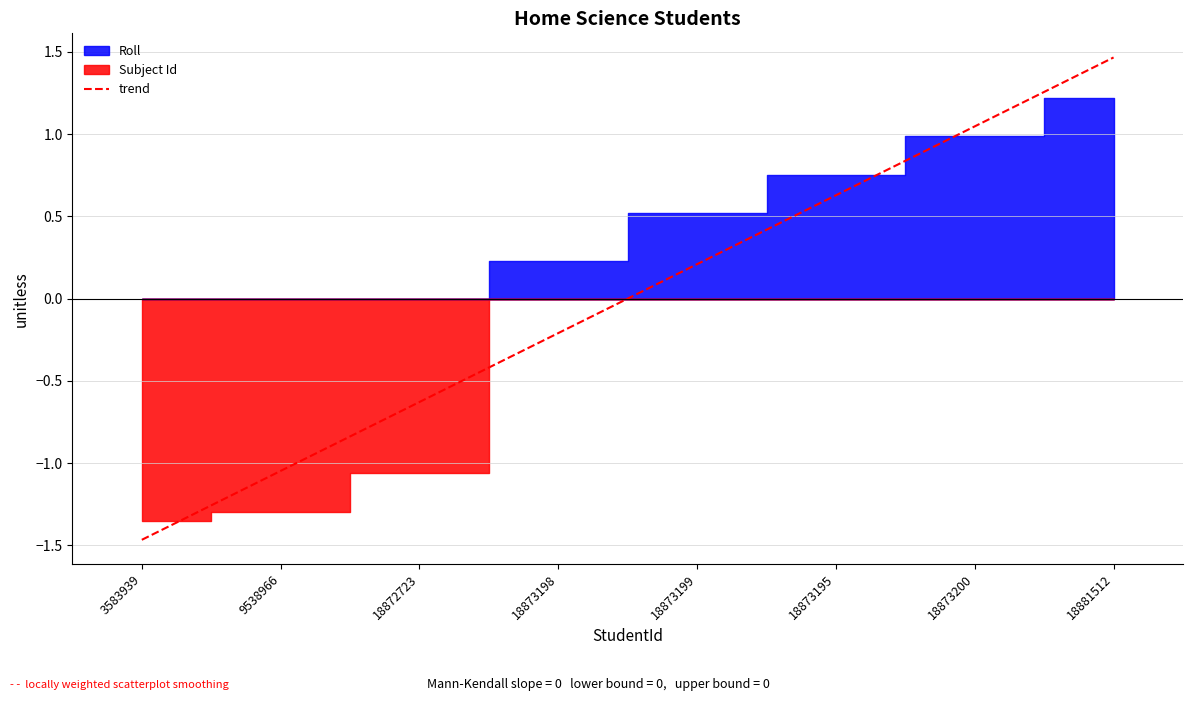

True or false: there are more than 2 points higher than both neighbors.

False